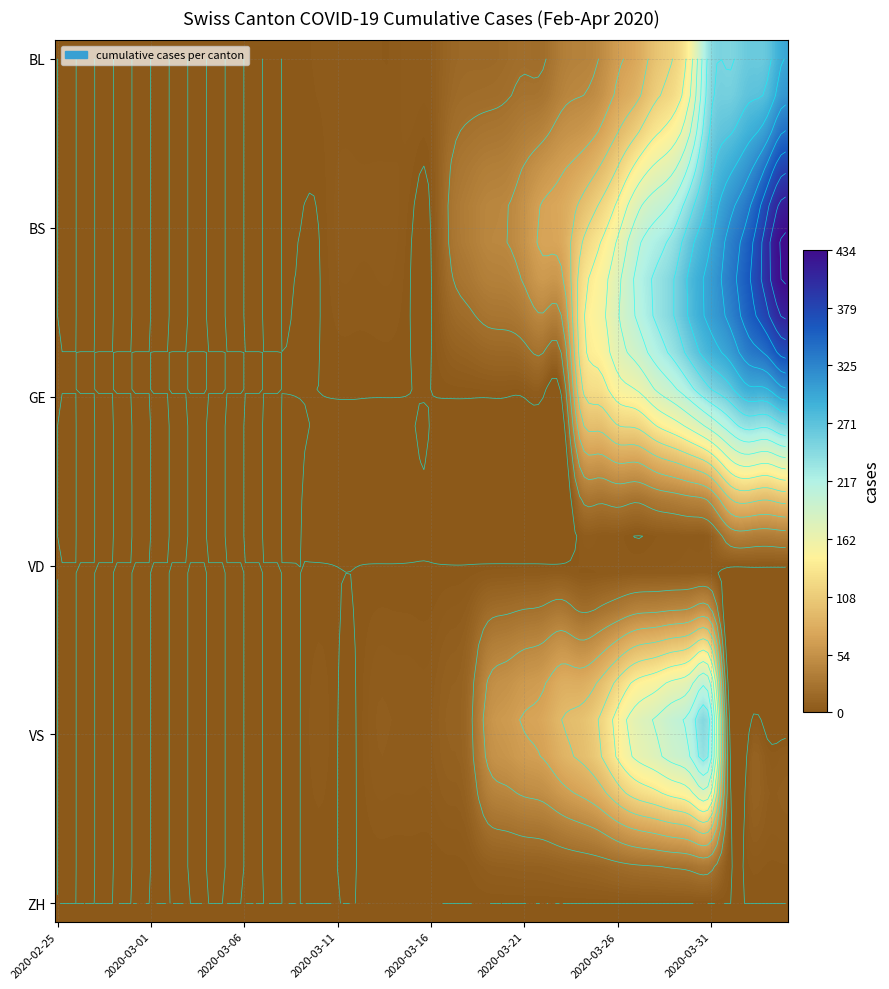

List the series in order of their peak value, highest first.

BS, GE, BL, VS, VD, ZH